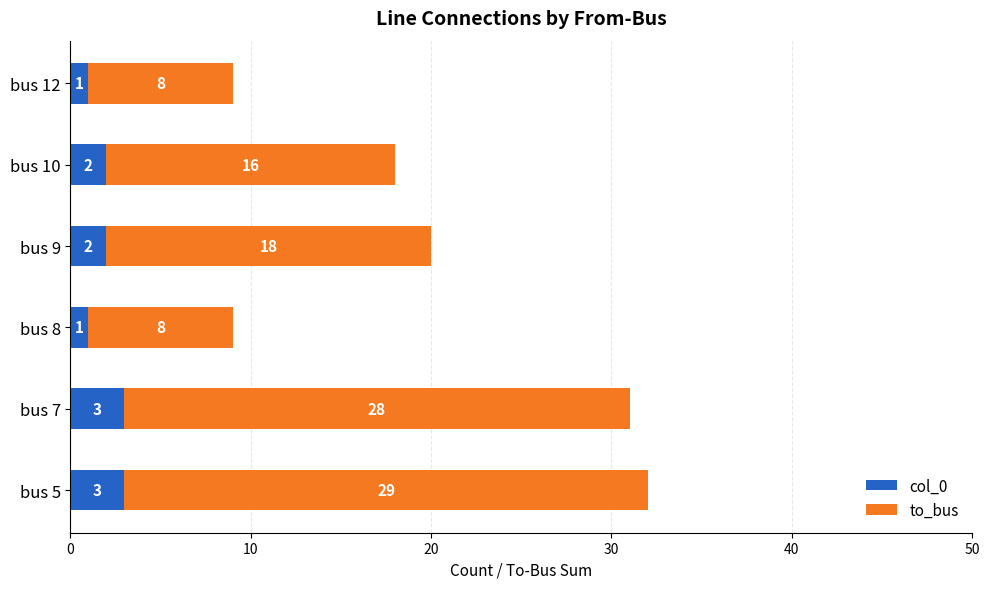

What is the difference between the maximum and second lowest values in the col_0 series?

2